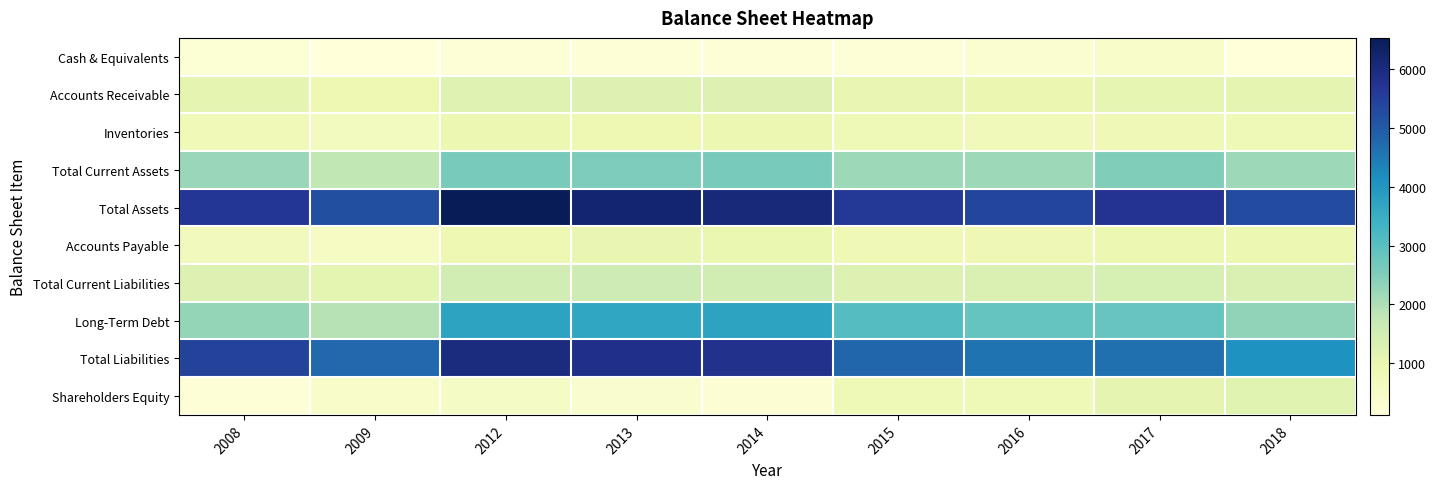

Reading left to right, list all the values displayed in this chart.

Cash & Equivalents: 2008=223	2009=140	2012=221	2013=180	2014=206	2015=188	2016=336	2017=467	2018=122
Accounts Receivable: 2008=1077	2009=878	2012=1243	2013=1277	2014=1278	2015=1026	2016=950	2017=1062	2018=1095
Inventories: 2008=790	2009=623	2012=929	2013=894	2014=943	2015=803	2016=757	2017=840	2018=803
Total Current Assets: 2008=2241	2009=1795	2012=2625	2013=2550	2014=2622	2015=2196	2016=2178	2017=2519	2018=2189
Total Assets: 2008=5658	2009=5192	2012=6531	2013=6217	2014=6077	2015=5612	2016=5390	2017=5733	2018=5272
Accounts Payable: 2008=721	2009=566	2012=892	2013=1021	2014=992	2015=836	2016=852	2017=942	2018=925
Total Current Liabilities: 2008=1292	2009=1100	2012=1479	2013=1591	2014=1519	2015=1294	2016=1340	2017=1419	2018=1335
Long-Term Debt: 2008=2288	2009=1907	2012=3750	2013=3657	2014=3740	2015=3057	2016=2845	2017=2820	2018=2350
Total Liabilities: 2008=5437	2009=4759	2012=6004	2013=5836	2014=5829	2015=4796	2016=4580	2017=4643	2018=4081
Shareholders Equity: 2008=221	2009=433	2012=526	2013=381	2014=248	2015=817	2016=810	2017=1090	2018=1192